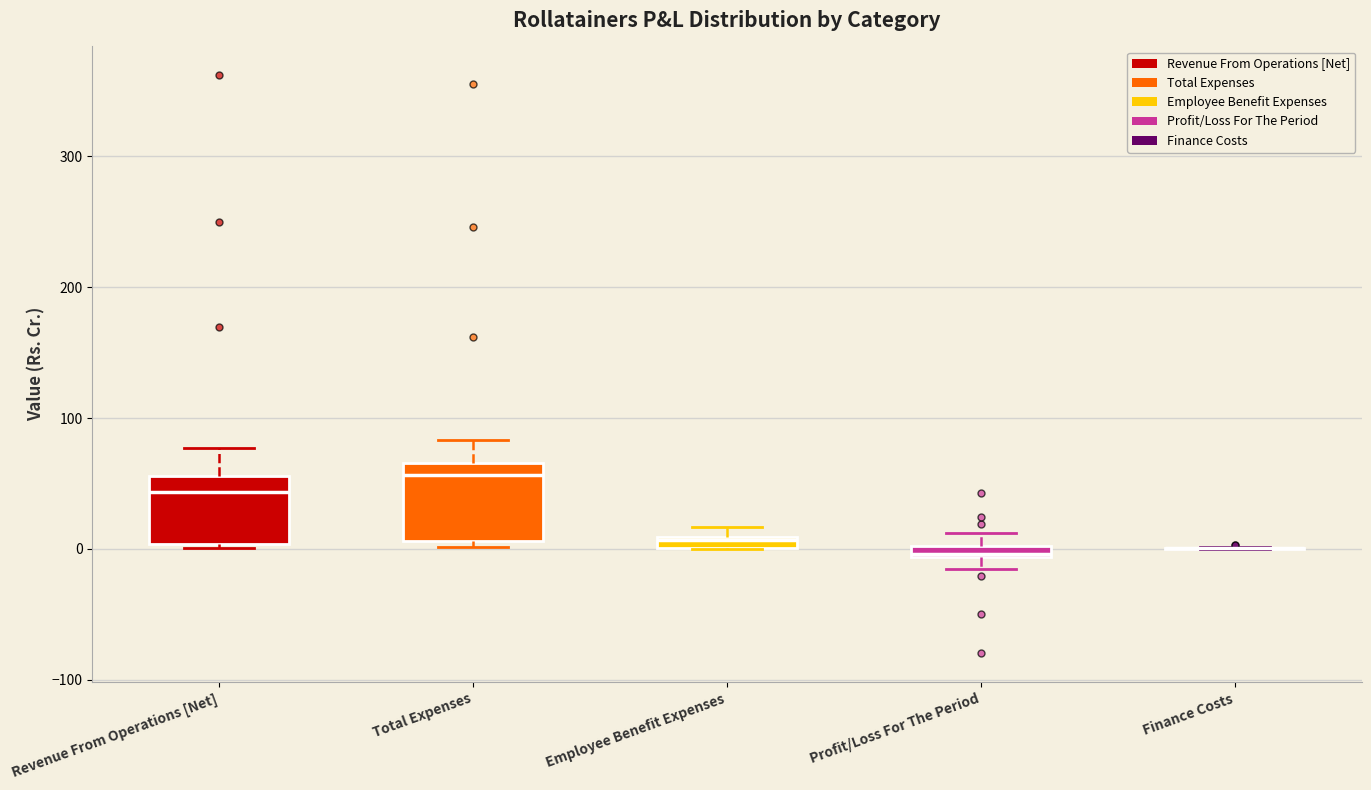

Where does the upper whisker of the box for Total Expenses end on the y-axis? The values are not printed on the chart, so give them approximately, as read against the axis.

80